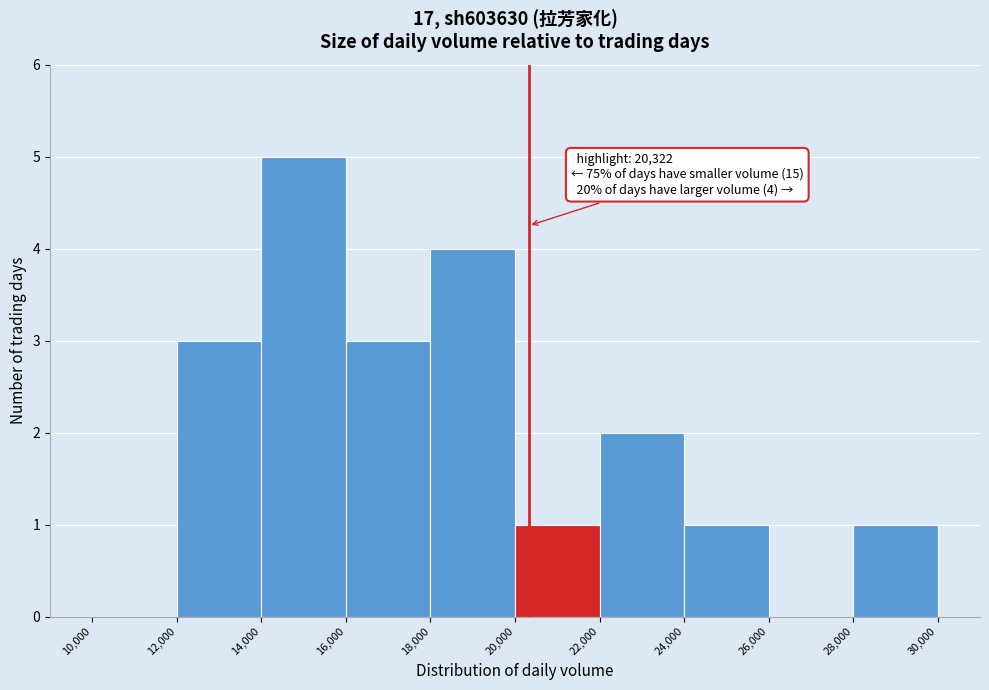

Which range on the x-axis has the tallest bar?

14,000 to 16,000